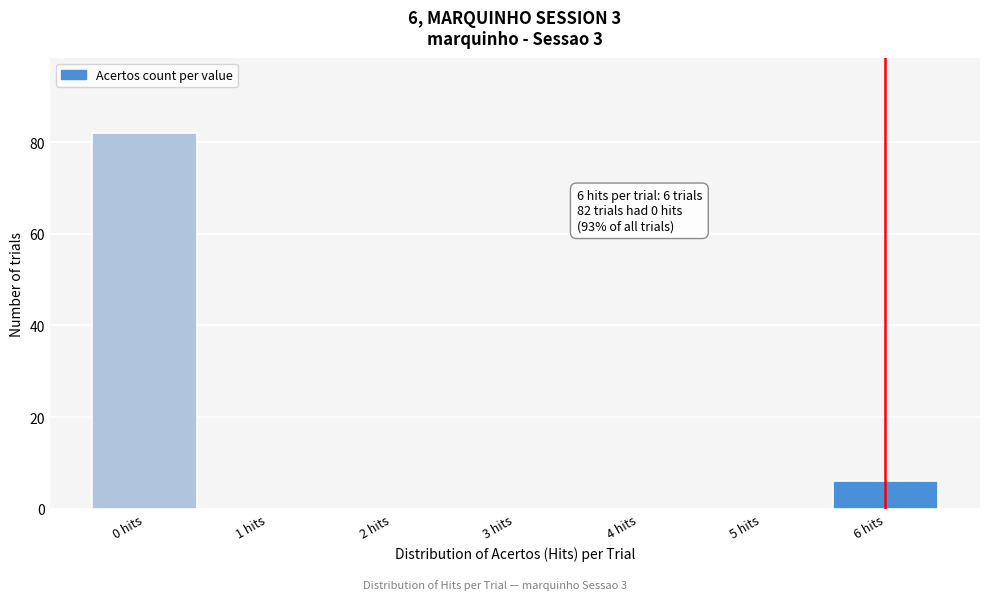

Reading left to right, extract all data points from this chart.

0 hits=82	1 hits=0	2 hits=0	3 hits=0	4 hits=0	5 hits=0	6 hits=6